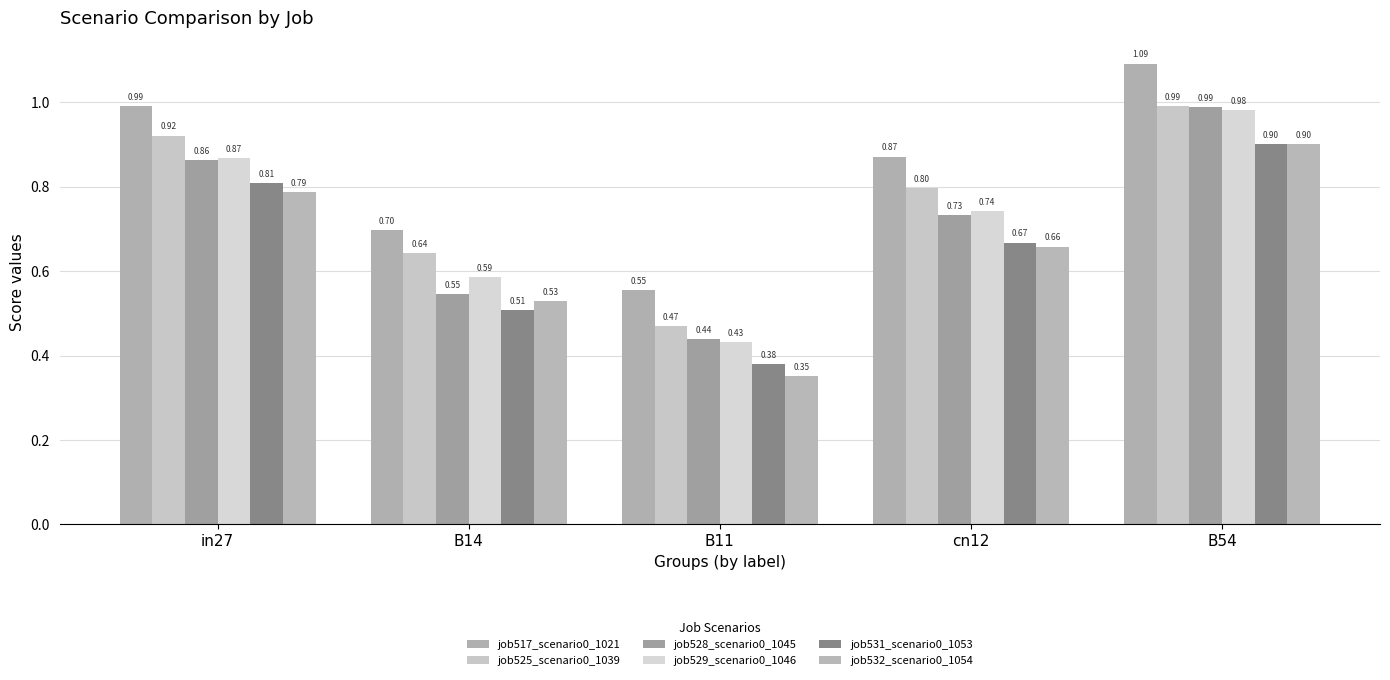

Which series has the largest total across all categories?

job517_scenario0_1021